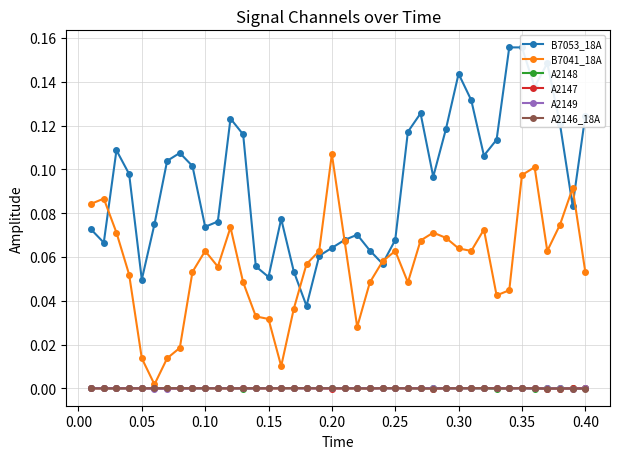

Rank the series by their maximum value, from highest to lowest.

B7053_18A, B7041_18A, A2148, A2146_18A, A2149, A2147